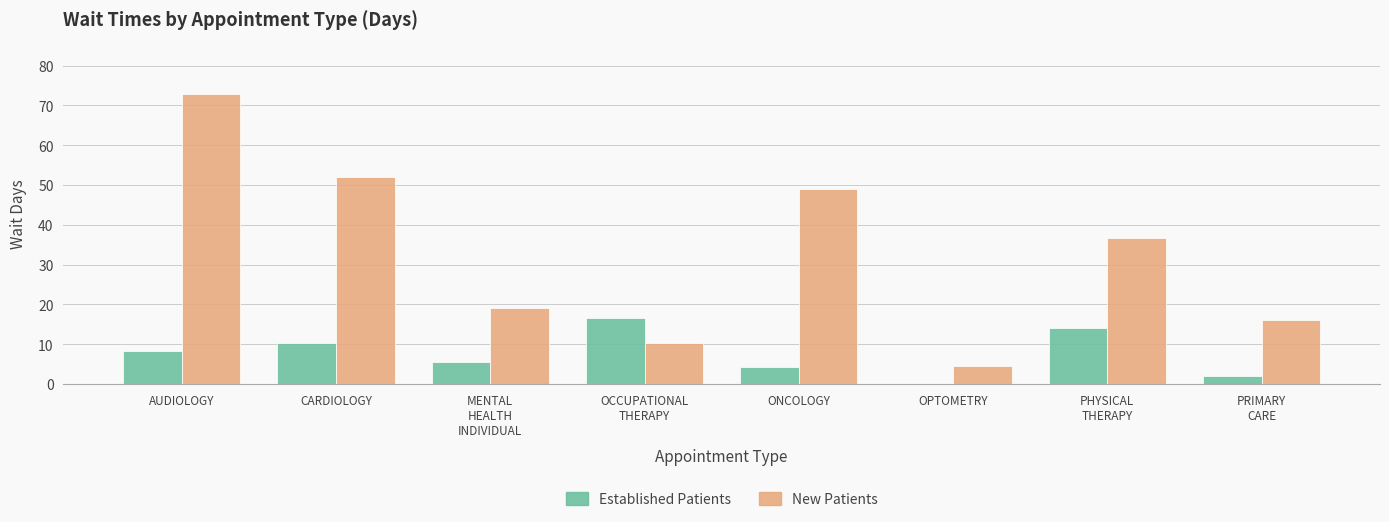

What is the total value across all series at CARDIOLOGY?

62.3